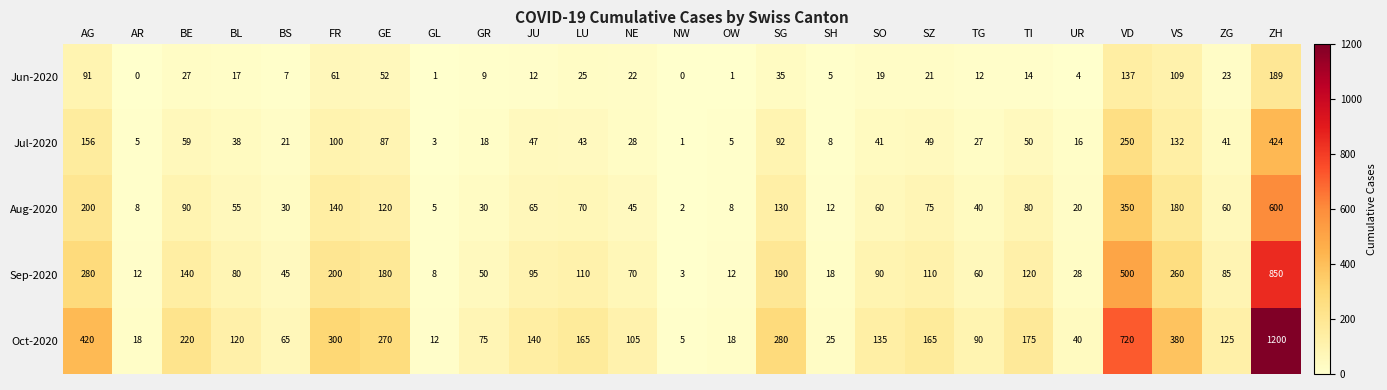

At which label does Aug-2020 reach its minimum?

NW